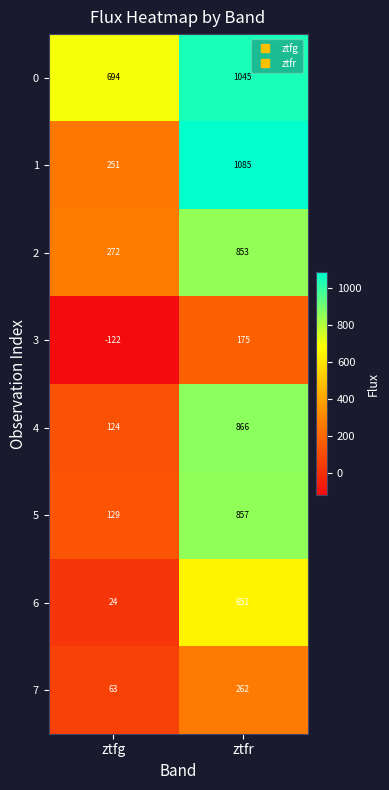

True or false: 4 has a value of 1351 at ztfr.

False